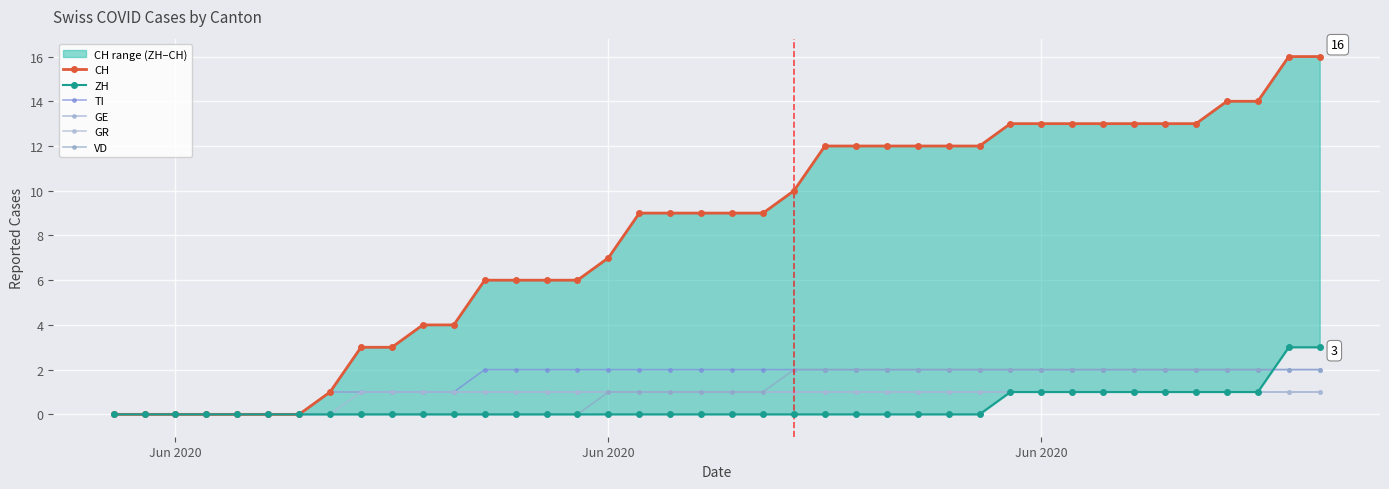

True or false: GR and CH cross at least once.

False